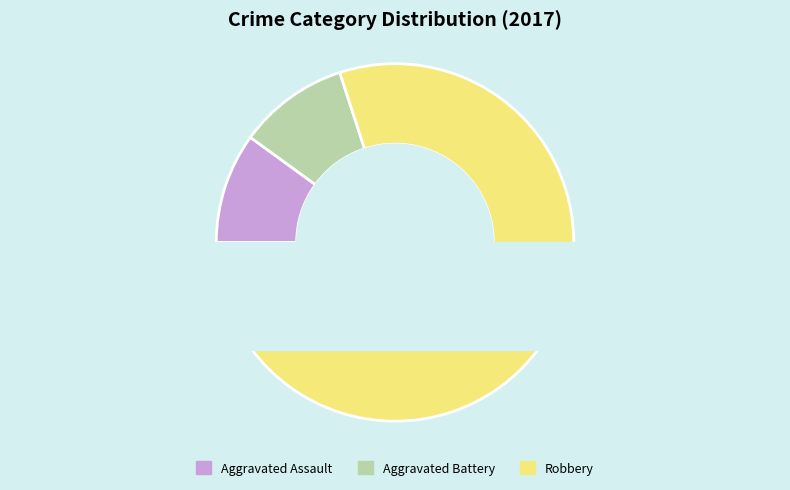

What is the smallest slice in the pie chart?

Aggravated Assault